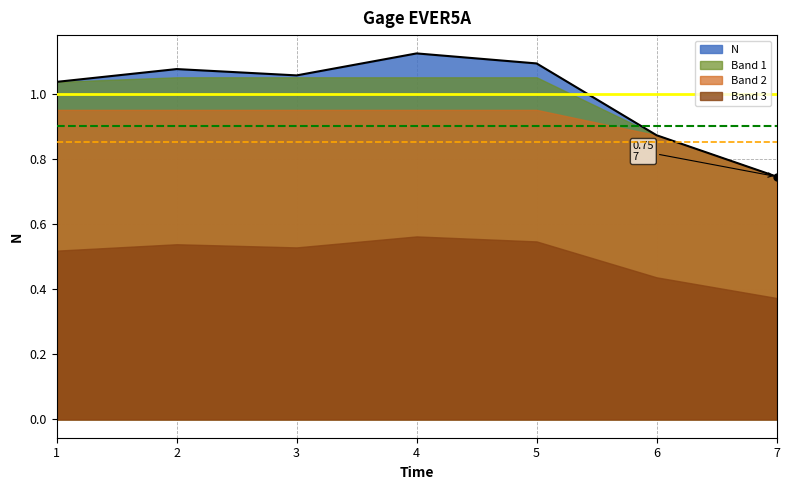

Where is the data nearest to the value 0?

7